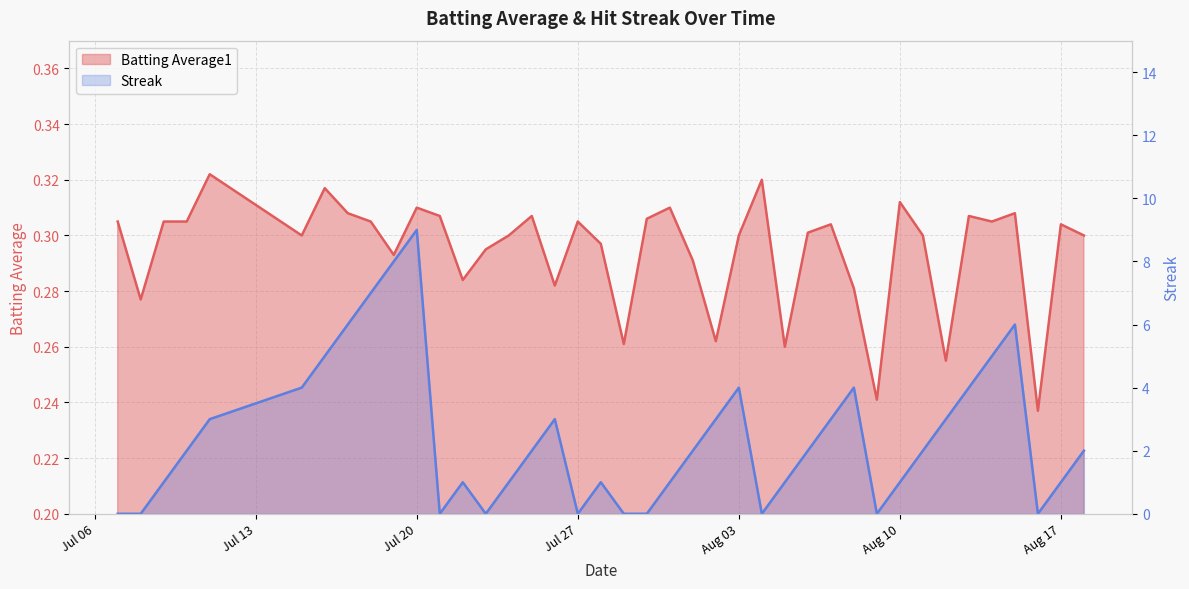

Which category has the lowest value across all series?

batting_avg